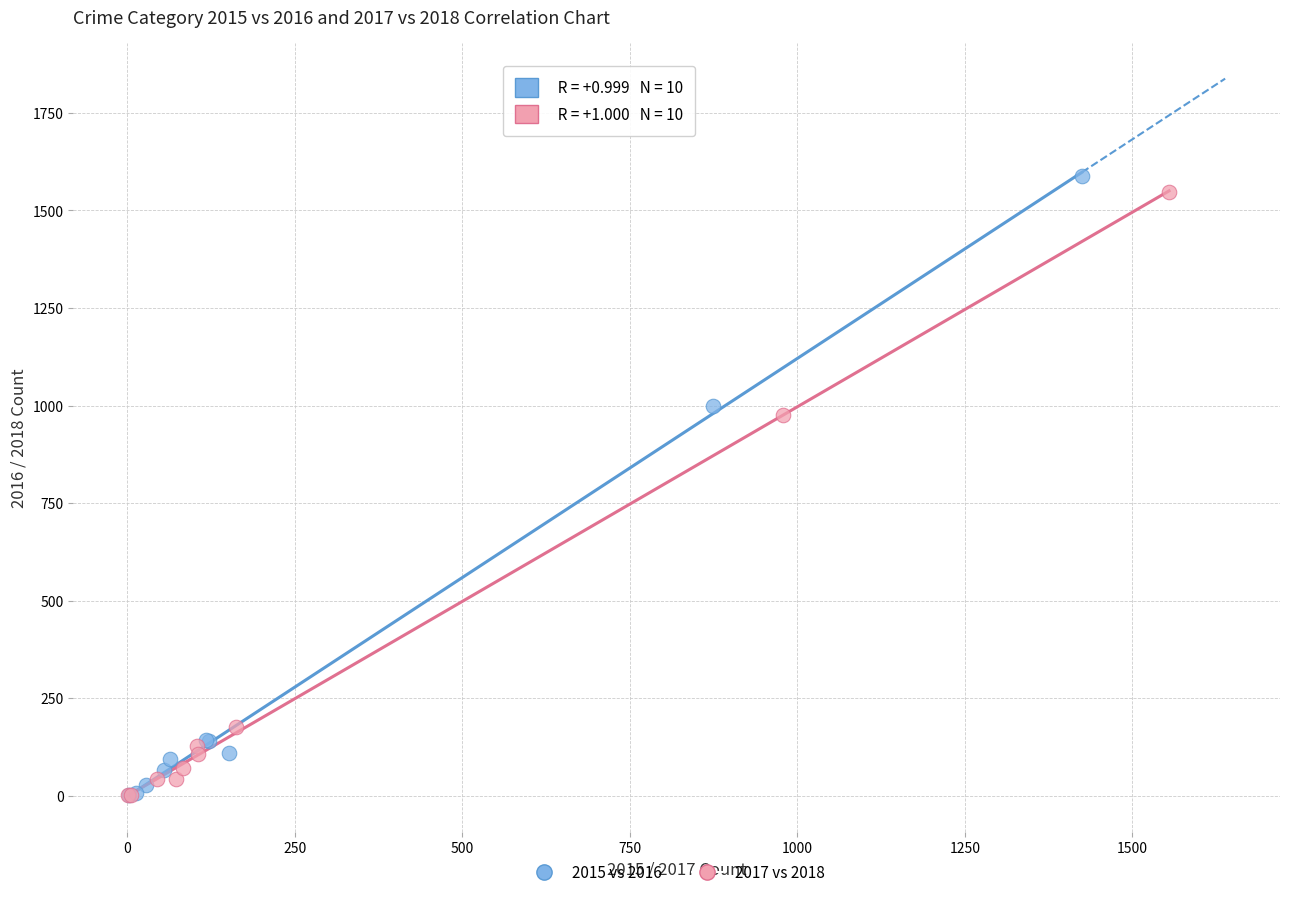

Which series has the largest Y range (max minus min)?

2015 vs 2016